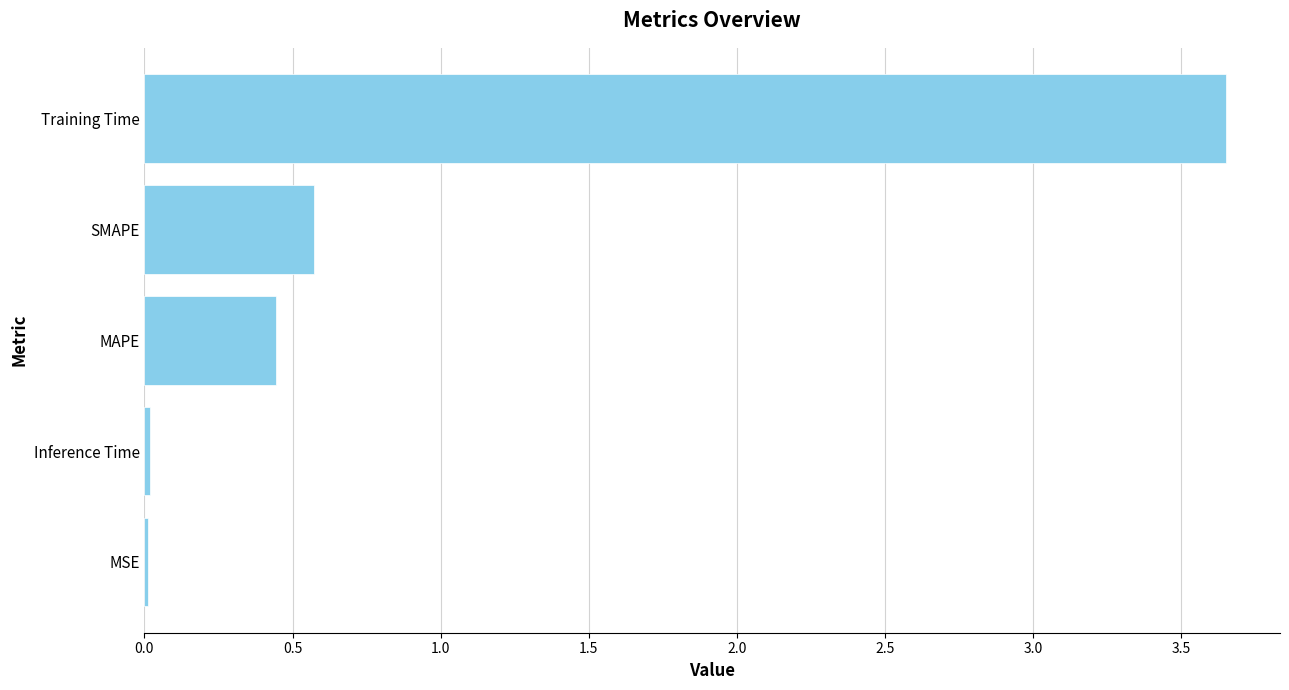

The chart shows a value of 0.0 at Inference Time. True or false?

True